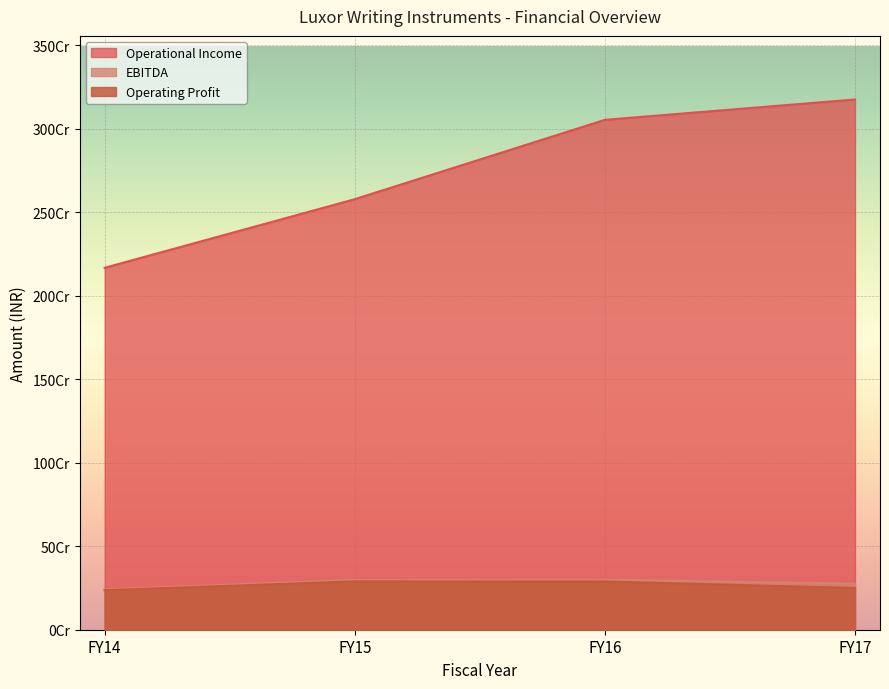

At how many categories does at least one series exceed 339324814?

4